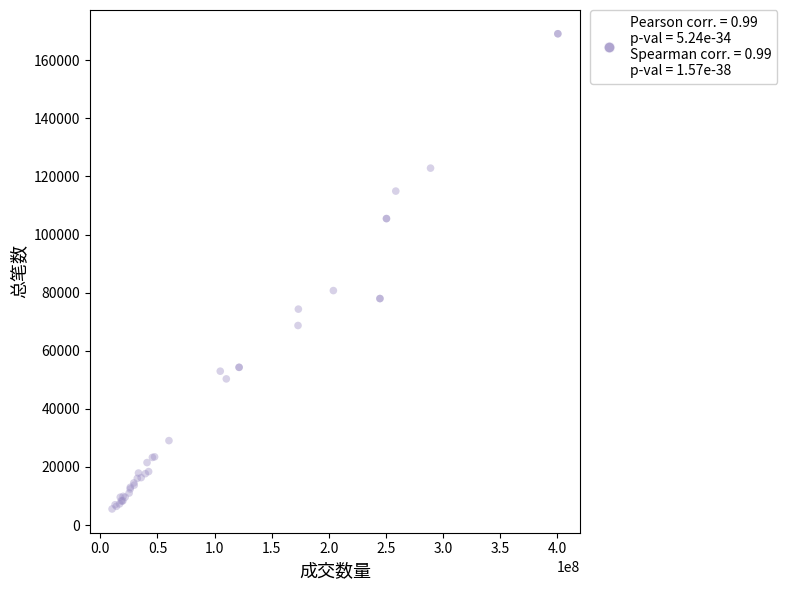

What Y value in the scatter plot is closest to 87320?

80706